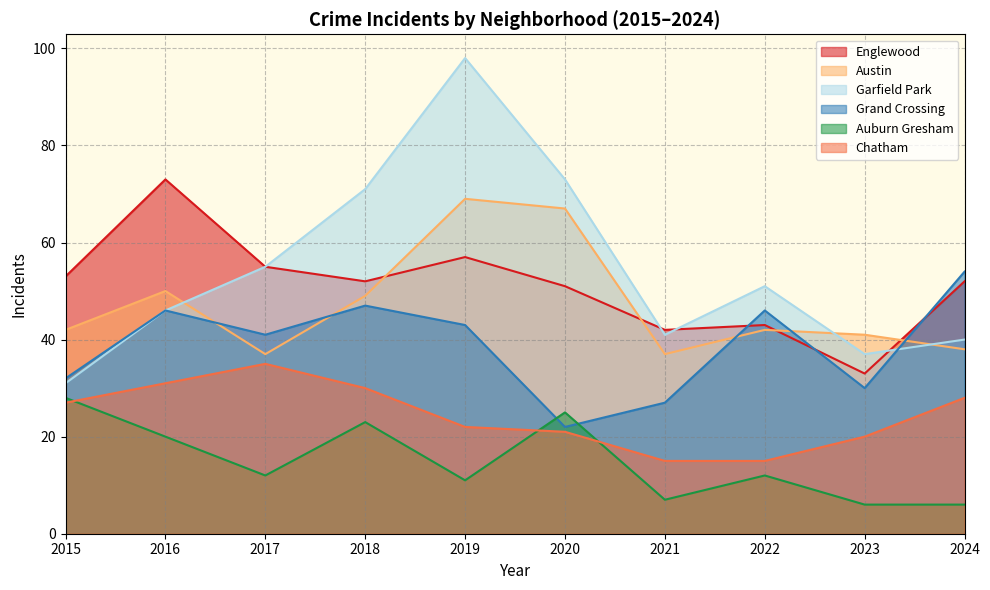

Does the chart have visible grid lines?

Yes